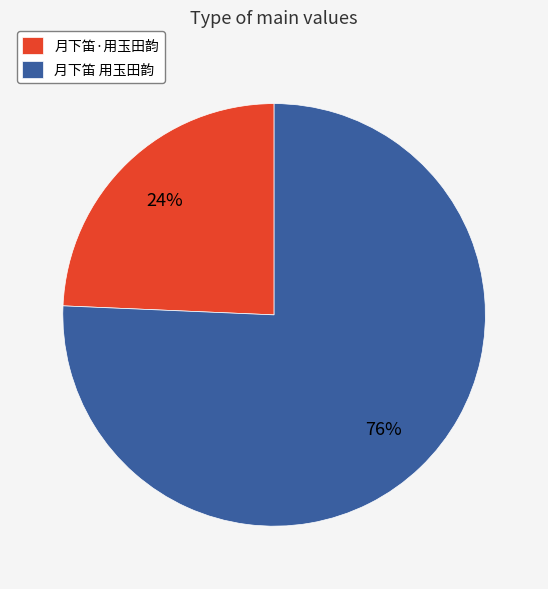

Is it true that 月下笛 用玉田韵 is 62% of the pie?

False